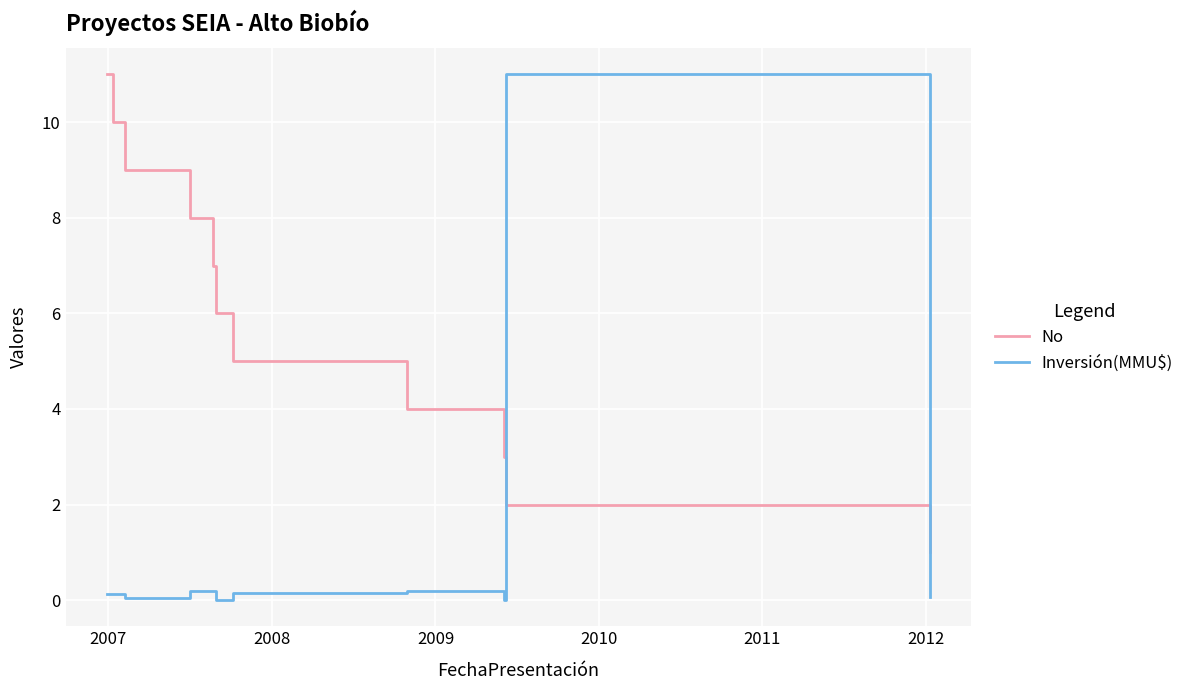

True or false: Inversión(MMU$) and No cross at least once.

True